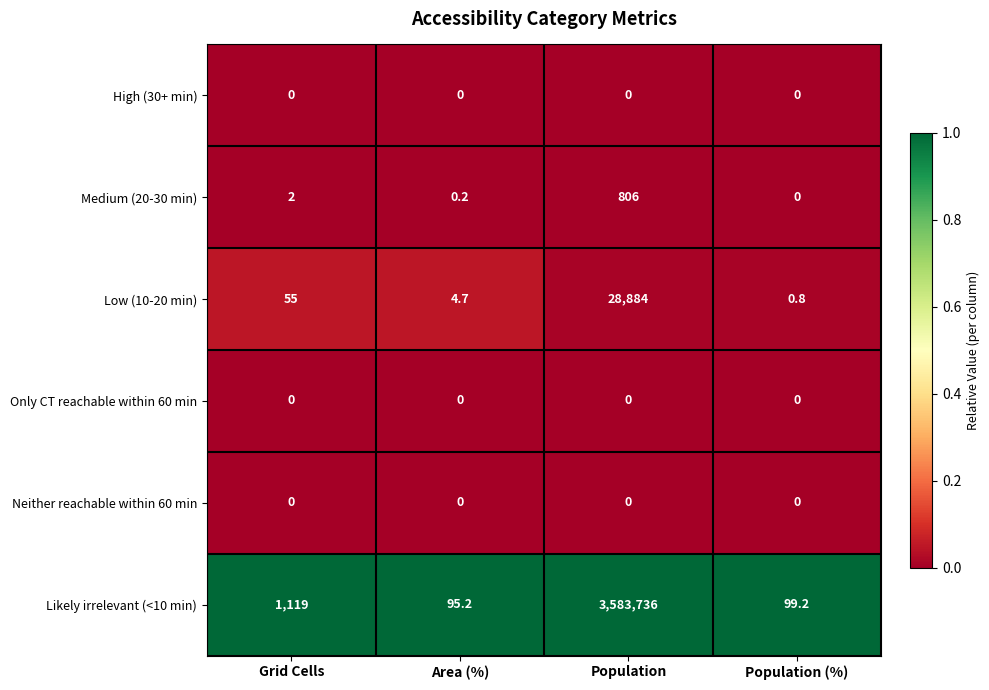

The value of Only CT reachable within 60 min at Grid Cells is 0.0. True or false?

True